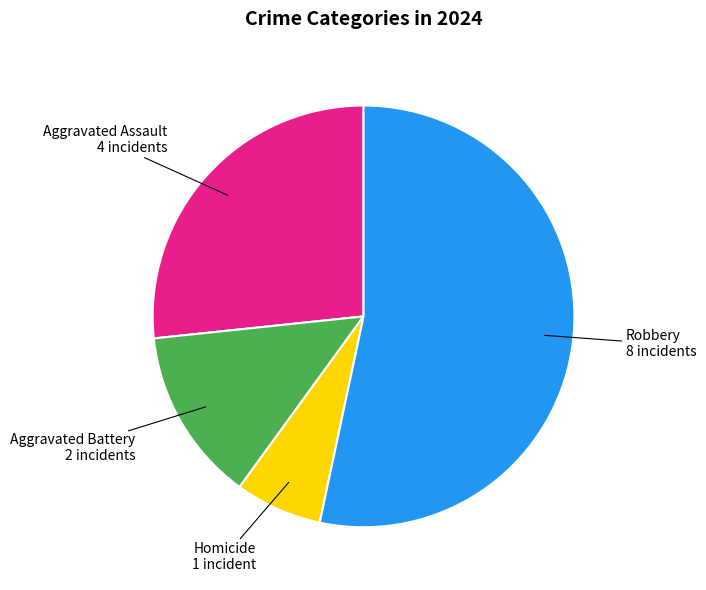

Is there a majority slice in this chart?

Yes